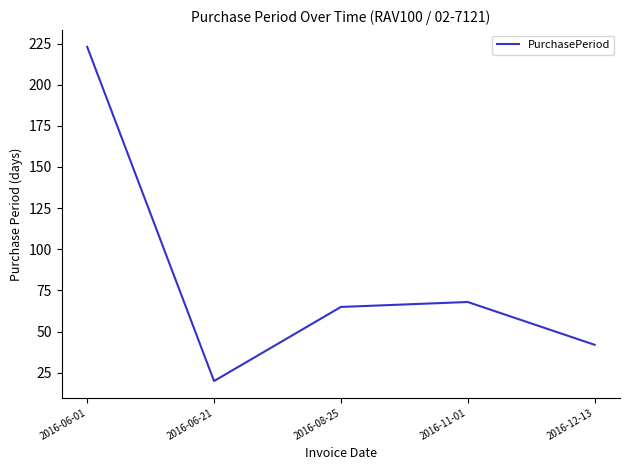

What is the maximum value shown in the chart?

223